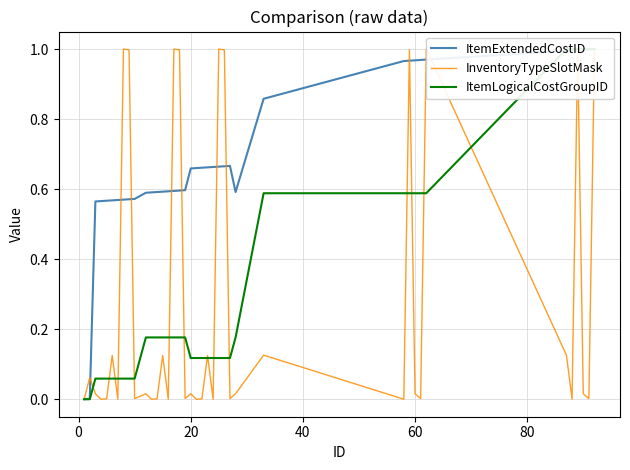

What is the sum of all ItemLogicalCostGroupID values?

12.5